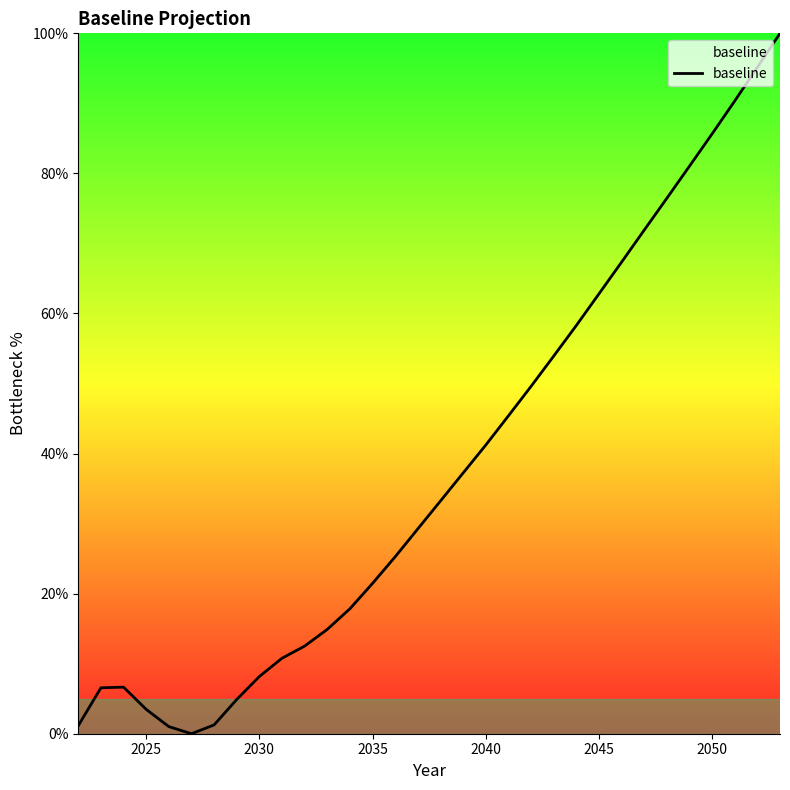

What is the difference between the maximum and minimum values?

100.0